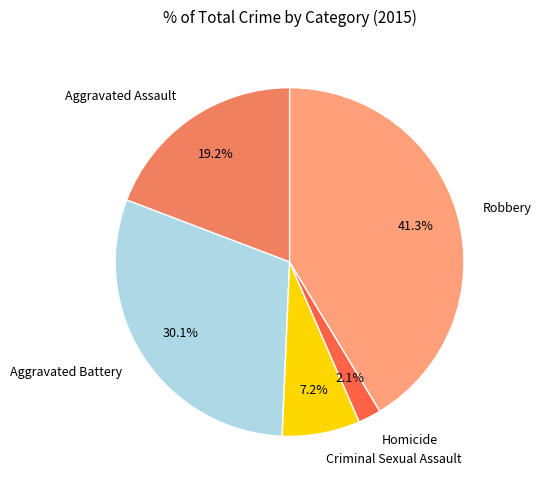

The Criminal Sexual Assault slice represents 21% of the pie. True or false?

False